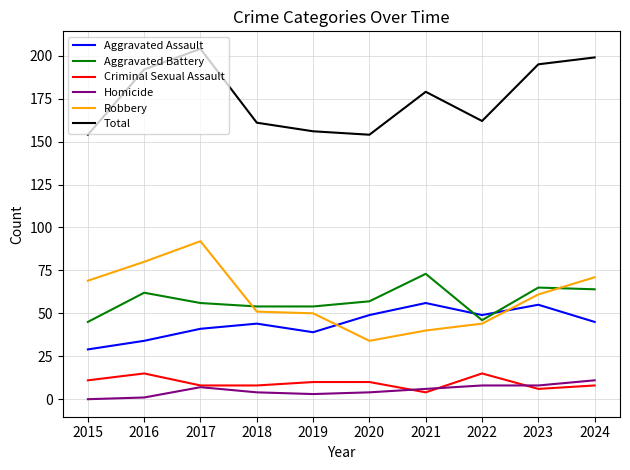

What are all the series names shown in the legend?

Aggravated Assault, Aggravated Battery, Criminal Sexual Assault, Homicide, Robbery, Total